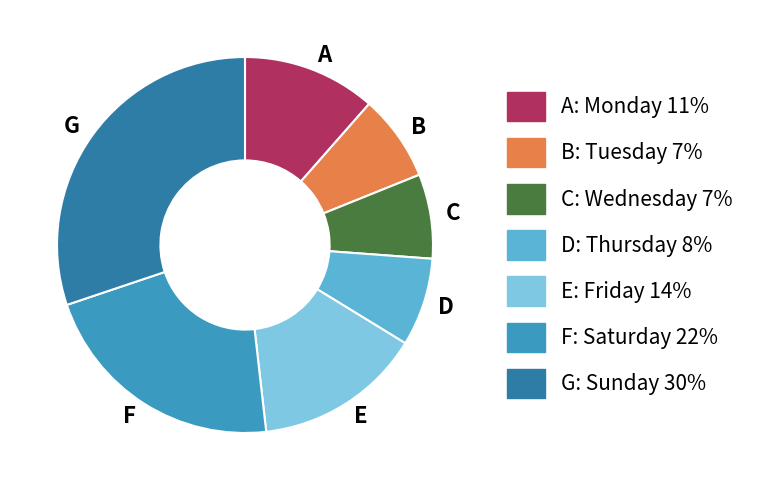

Does A account for over 50% of the chart?

No